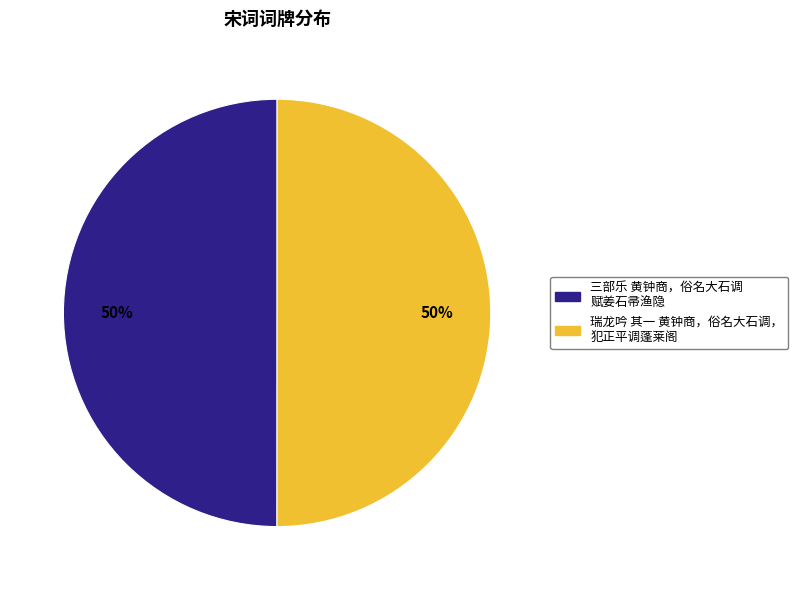

Count the number of slices in the pie.

2